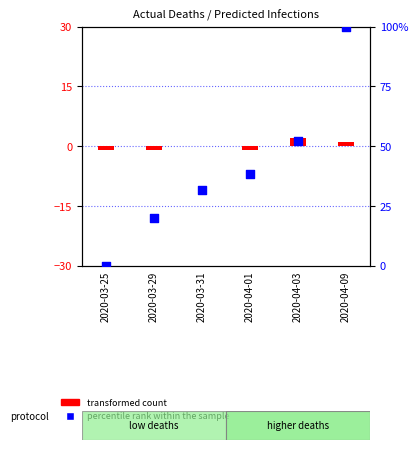

Which series has the largest total across all categories?

percentile rank within the sample